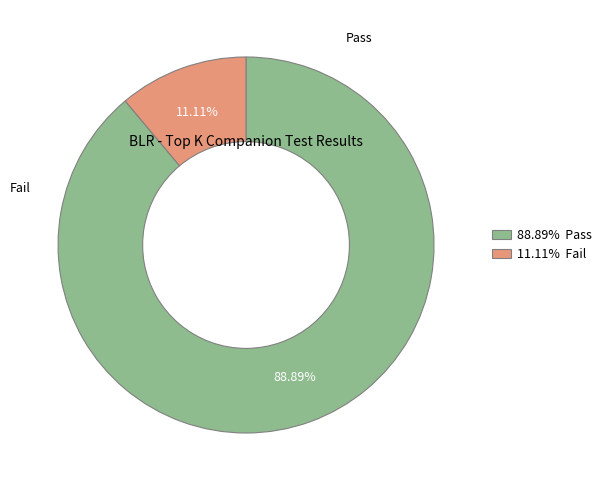

What percentage is the Fail slice, to the nearest percent?

11%